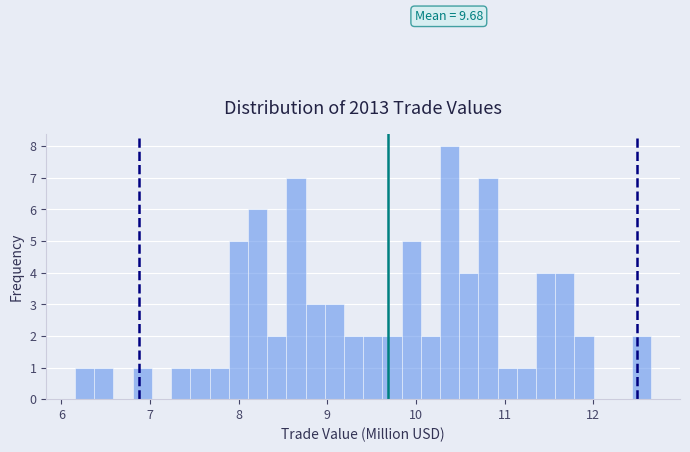

Read against the x-axis, roughly where is the centre of the tallest bar?

10.4